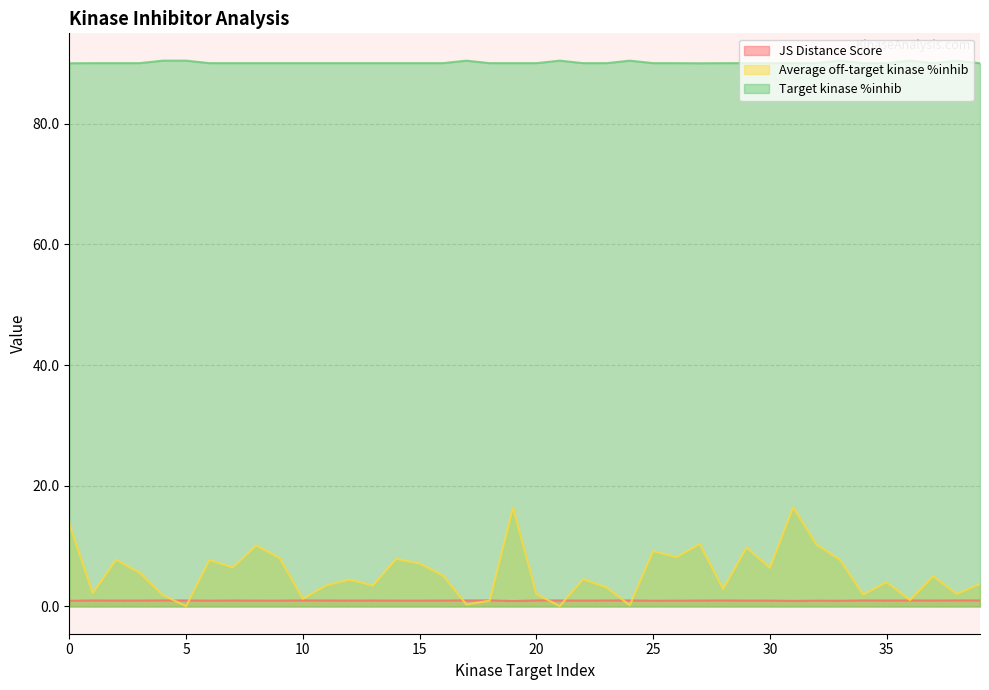

Is it true that Average off-target kinase %inhib equals 14.9 at 27?

False